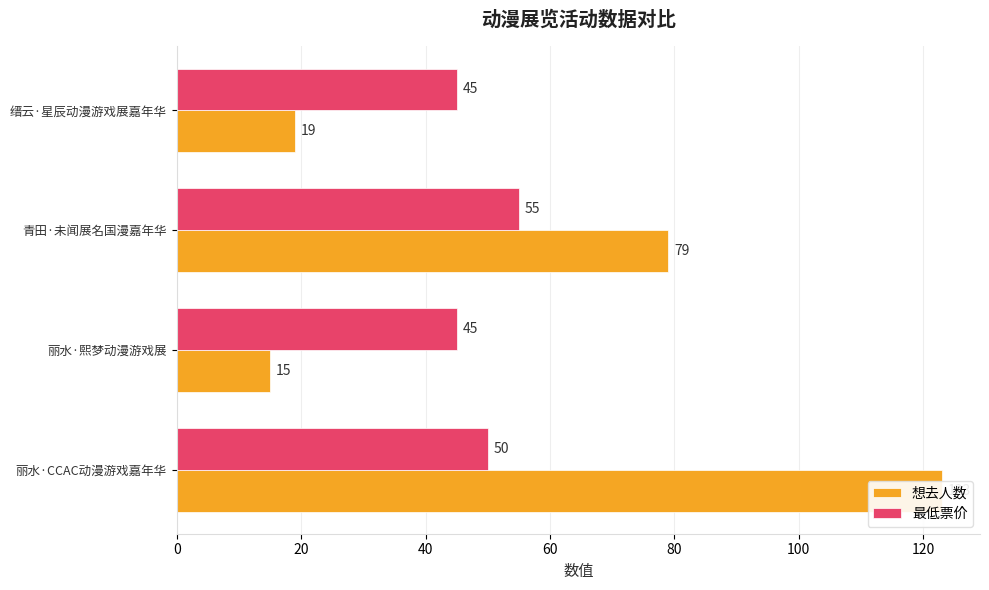

At how many categories does at least one series exceed 64?

2